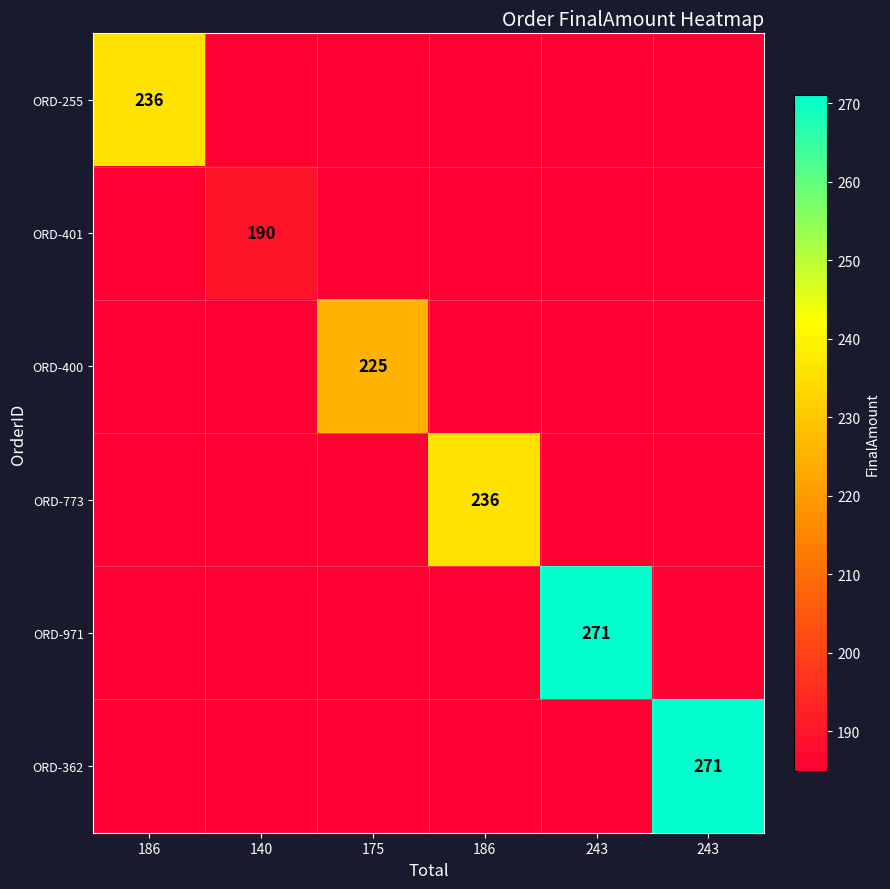

Is the value of ORD-401 at 175 greater than the value of ORD-400 at 243?

No